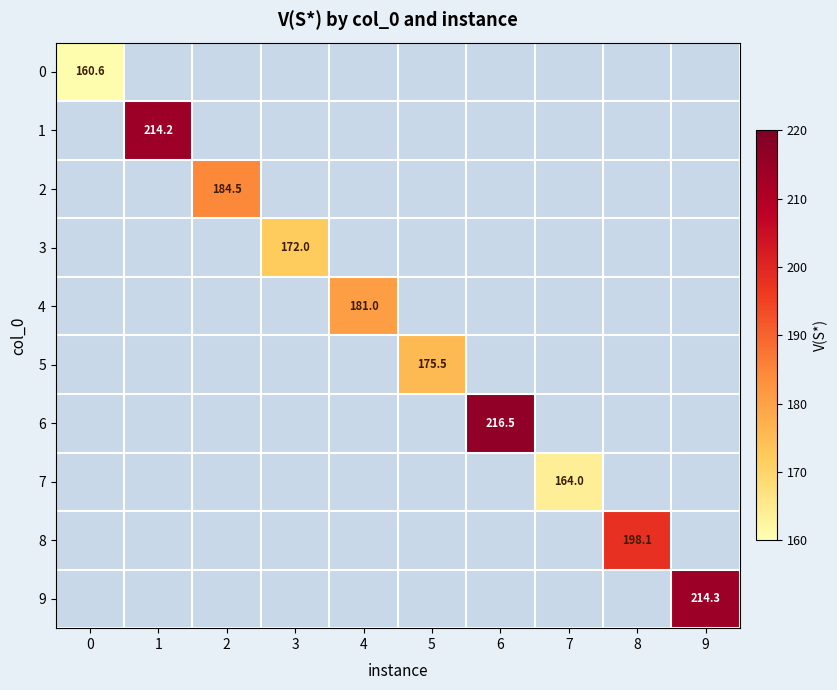

What is the greatest value displayed?

216.5